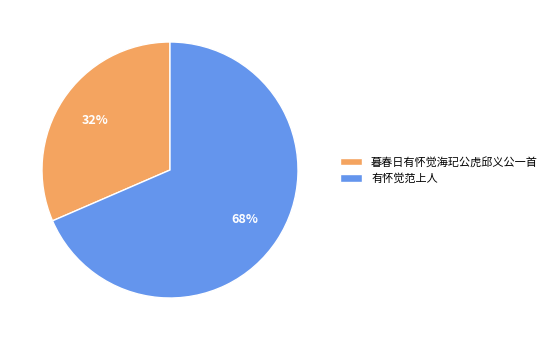

To the nearest percent, what percentage of the pie is 有怀觉范上人?

68%